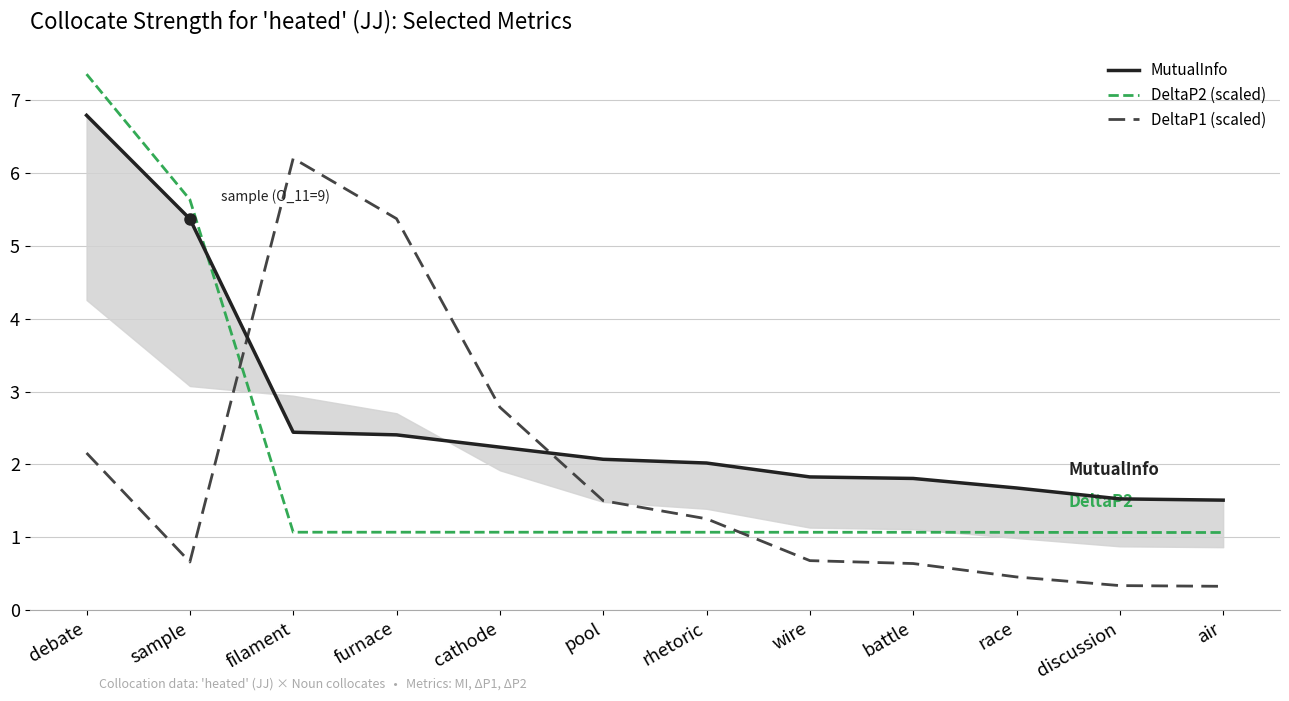

Which label corresponds to the largest value in the chart?

debate